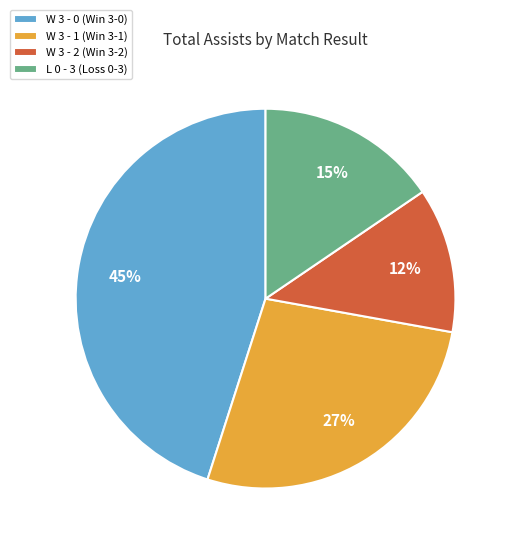

Do W 3 - 1 (Win 3-1) and W 3 - 2 (Win 3-2) together represent more than half of the pie?

No